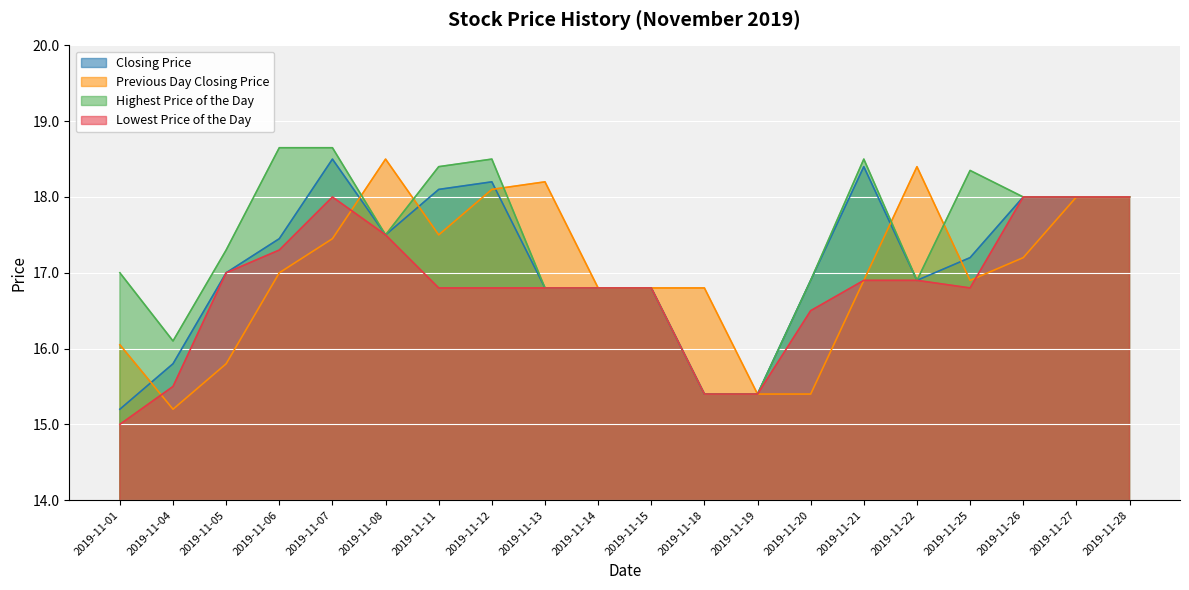

At which category does Closing Price reach its first local valley?

2019-11-08